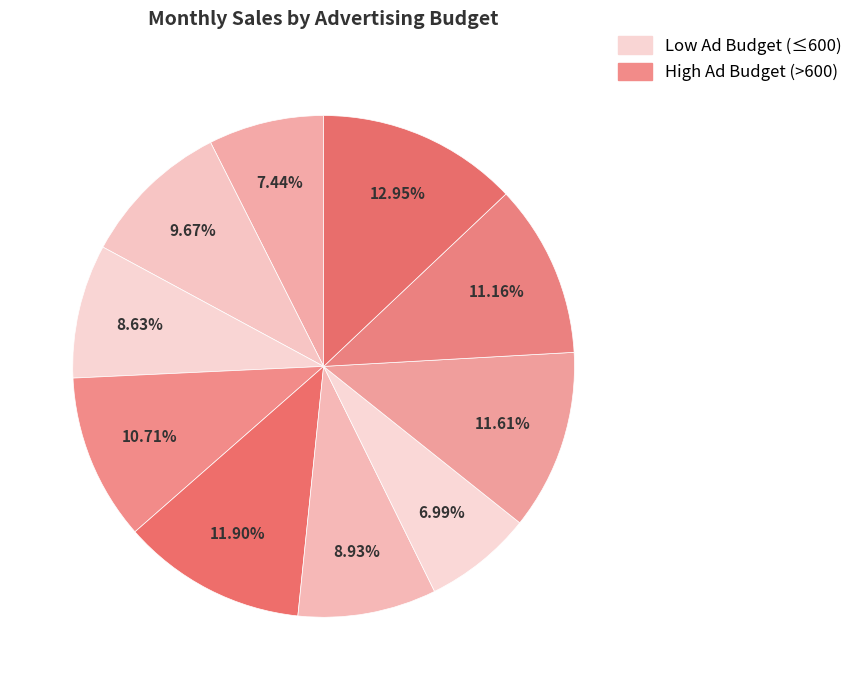

Which category has the smallest portion of the pie?

550